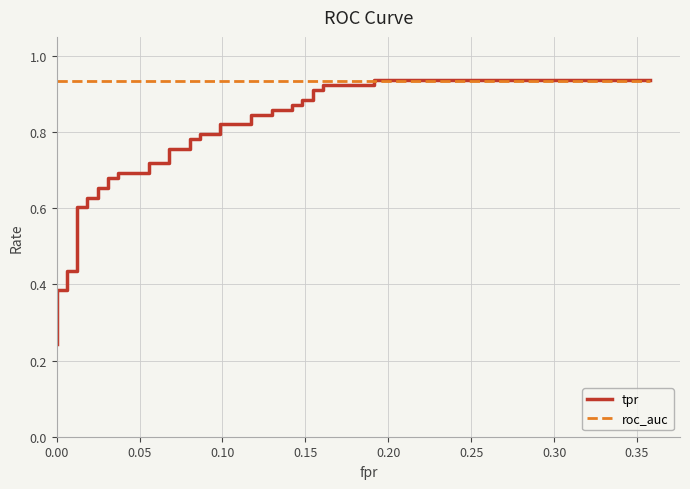

How many lines are shown in the chart?

2